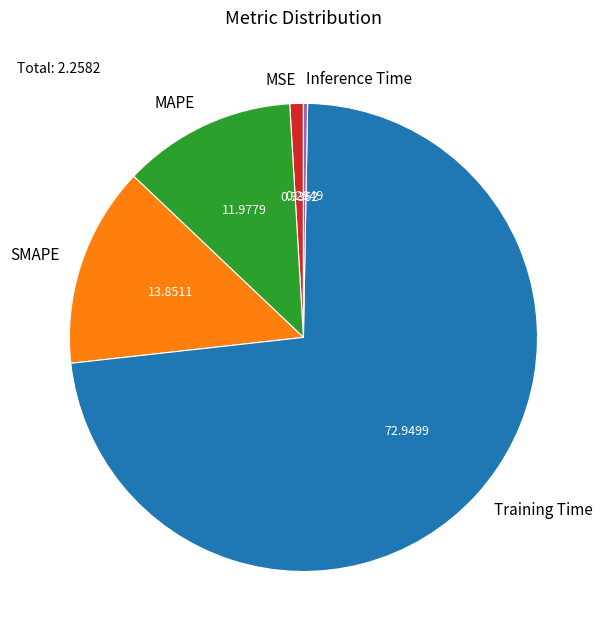

Between MAPE and Inference Time, which is larger?

MAPE